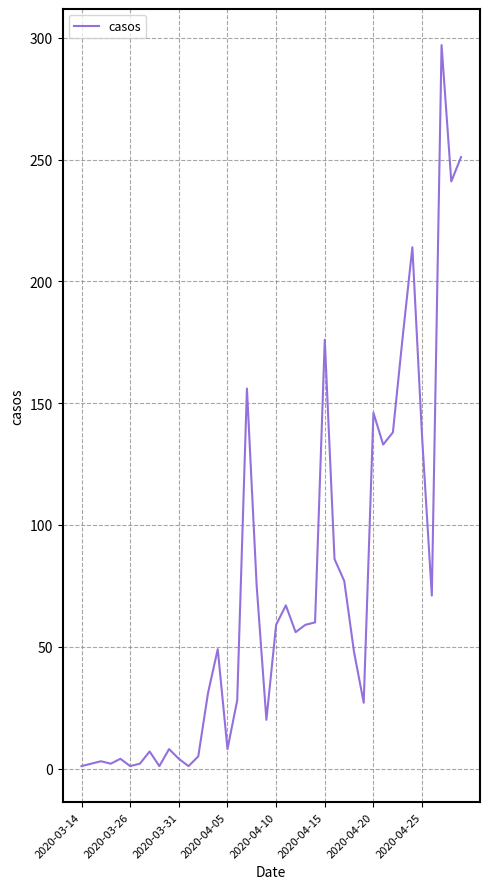

What is the greatest value displayed?

297